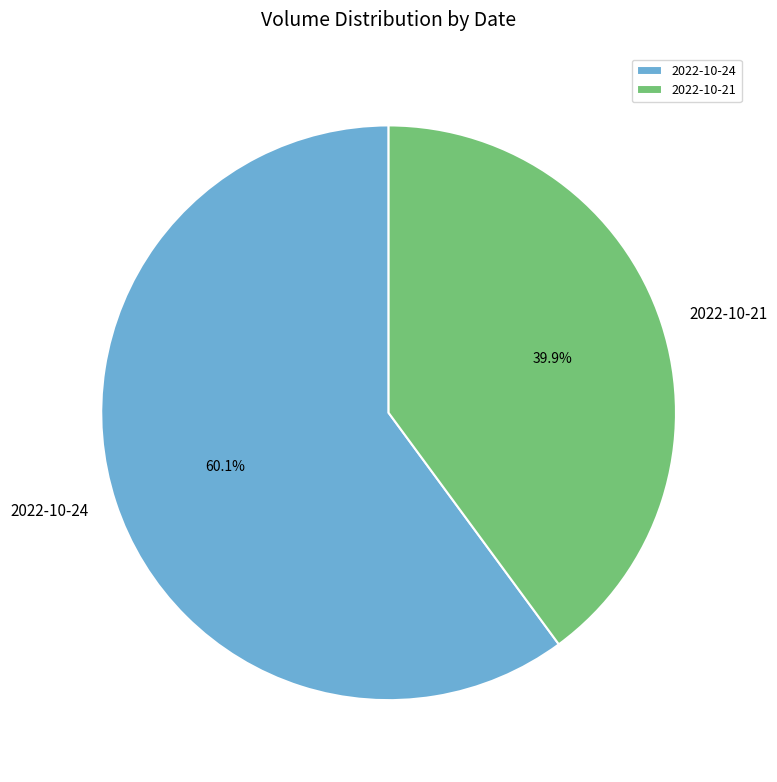

To the nearest percent, what is the average slice percentage?

50%